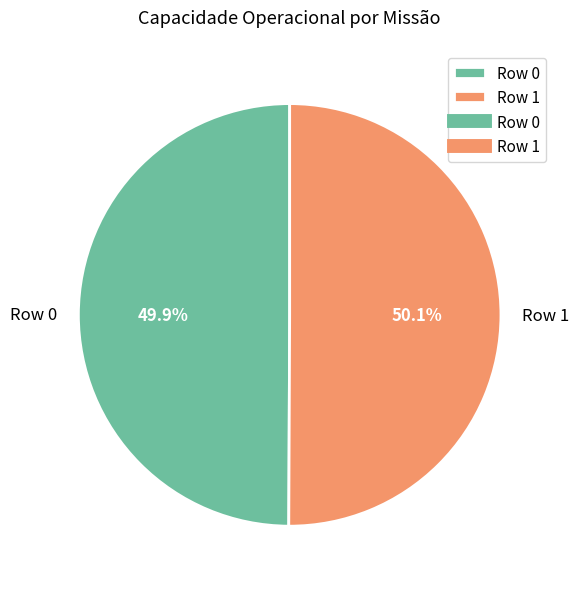

Does any single category account for the majority?

Yes